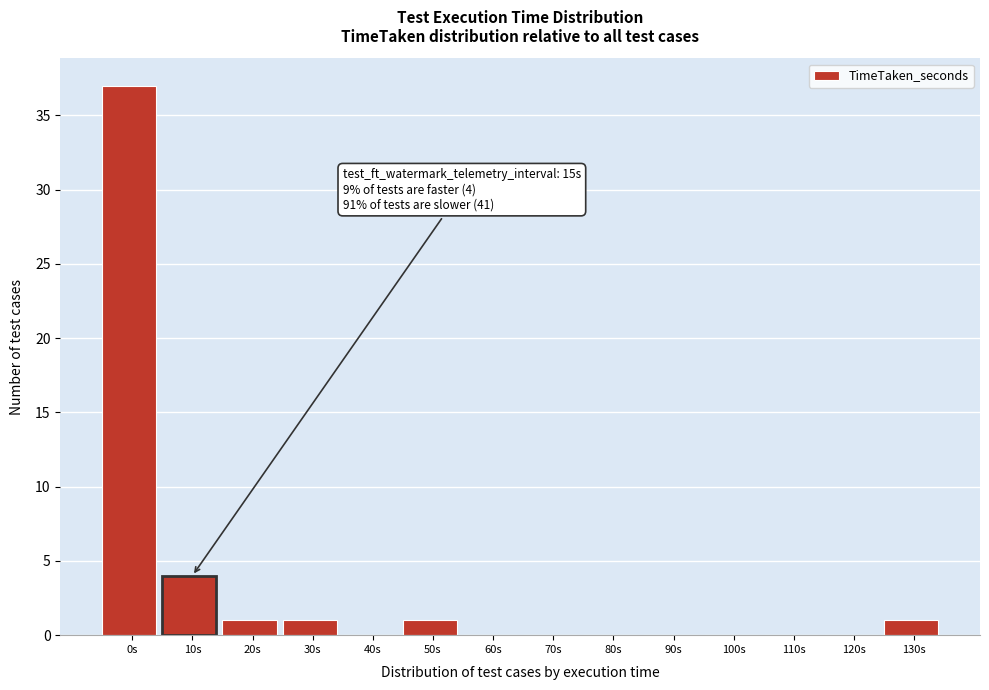

Reading right to left, transcribe all the data shown in this chart.

130s=1	120s=0	110s=0	100s=0	90s=0	80s=0	70s=0	60s=0	50s=1	40s=0	30s=1	20s=1	10s=4	0s=37